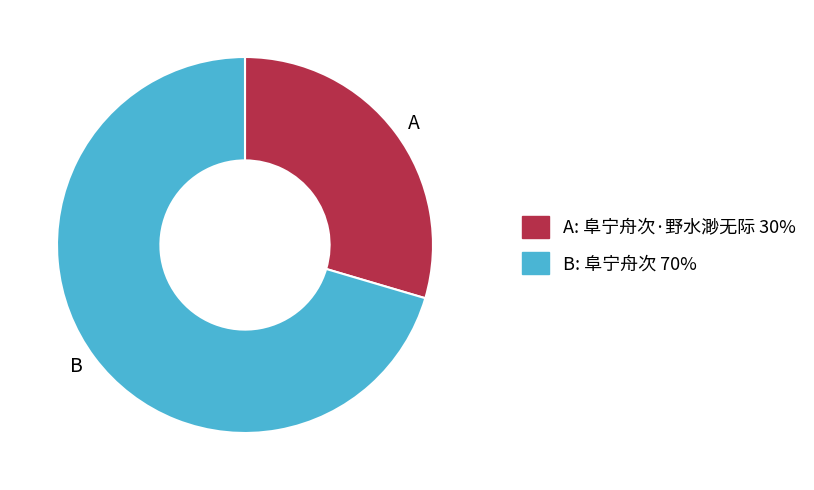

Combined, do A and B account for over 50%?

Yes